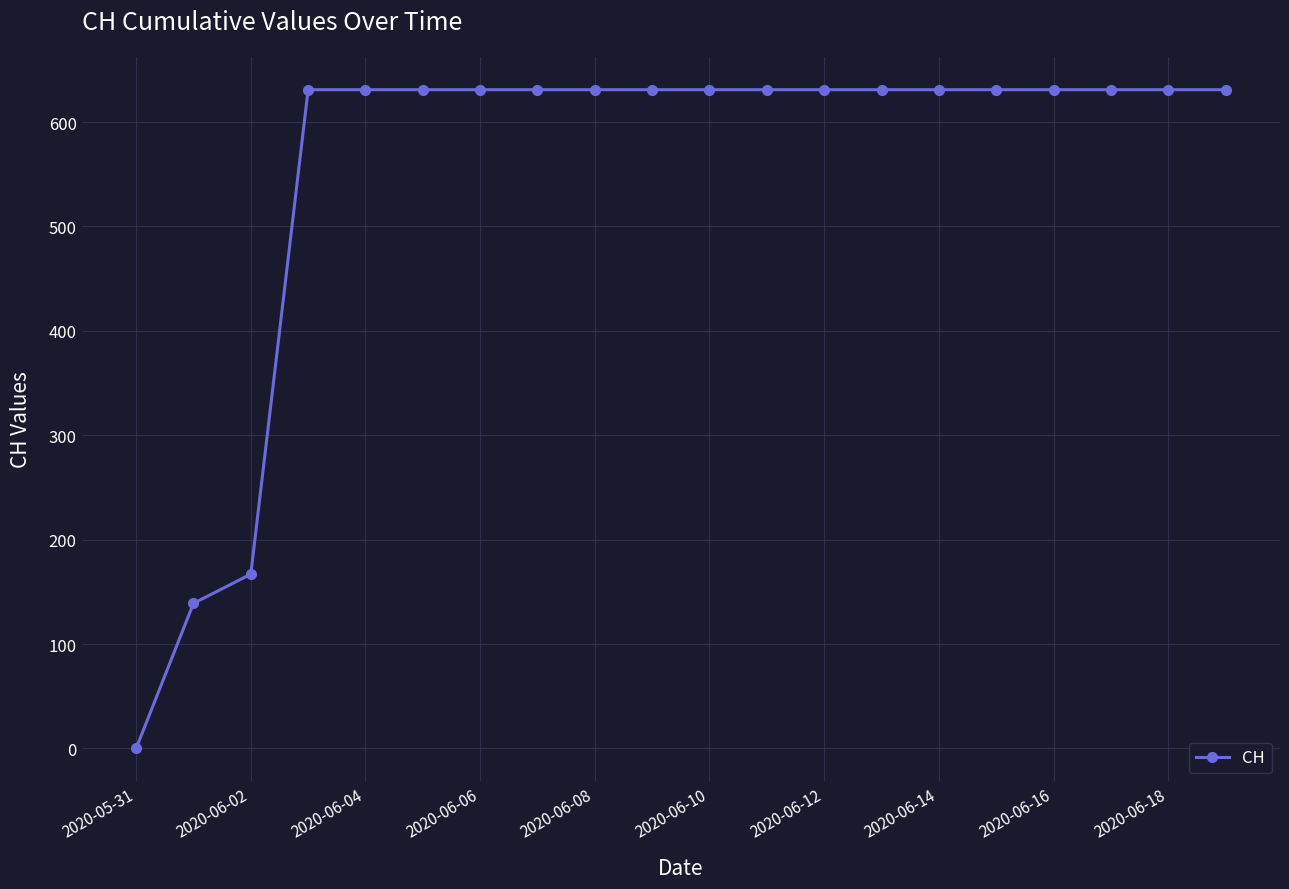

What is the value of the 9th point from the left?

631